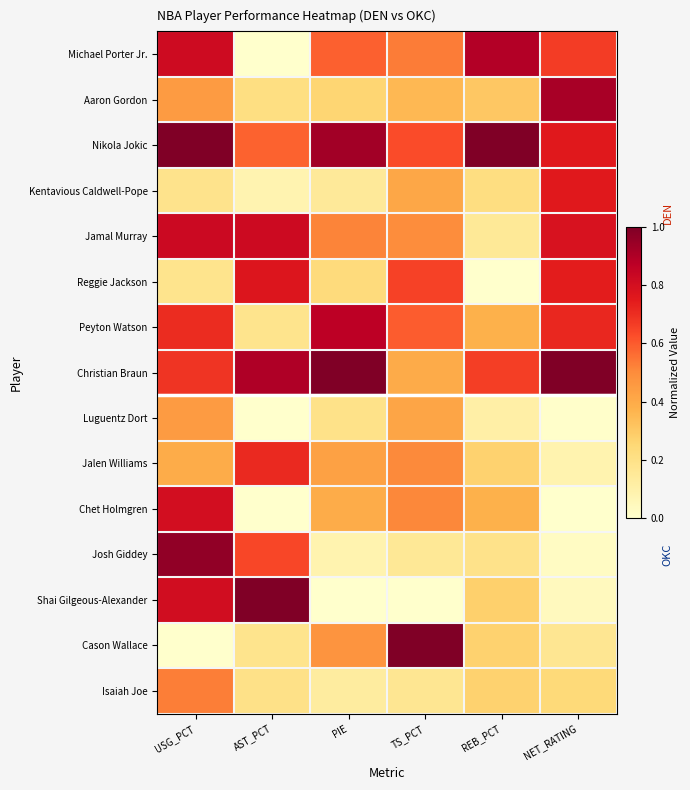

Which category has the lowest value across all series?

AST_PCT